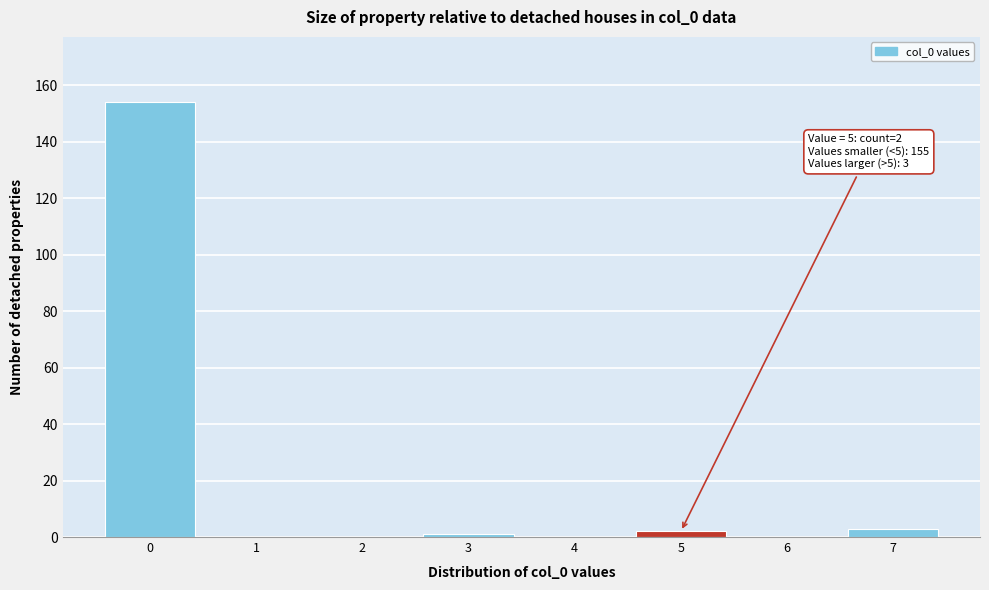

Reading right to left, what are all the values shown in this chart?

7=3	6=0	5=2	4=0	3=1	2=0	1=0	0=154